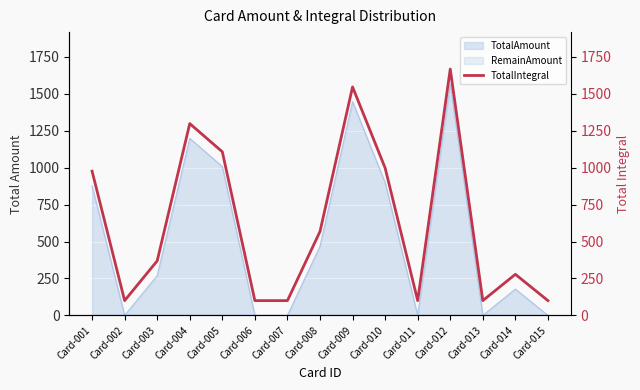

The value at Card-008 is 985. True or false?

False